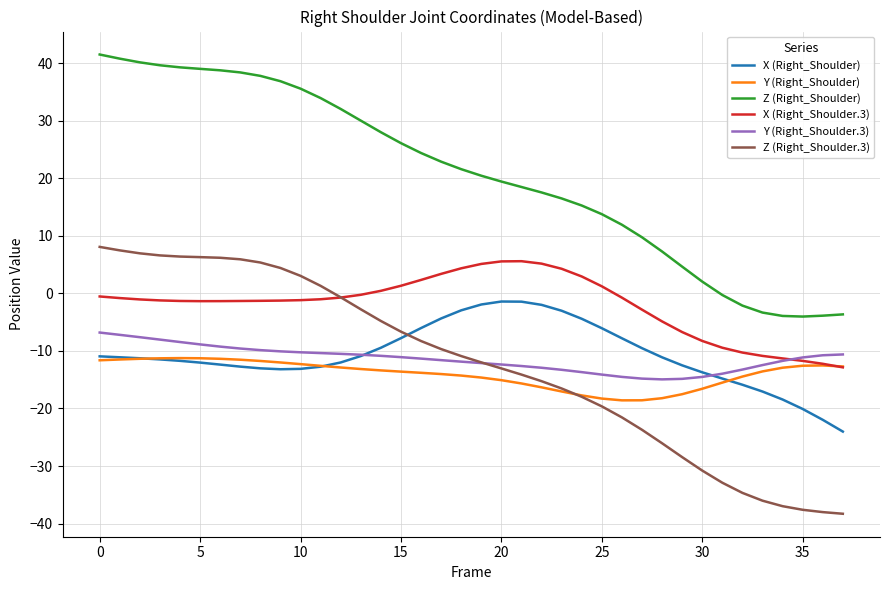

Which series has the widest spread of values?

Z (Right_Shoulder.3)